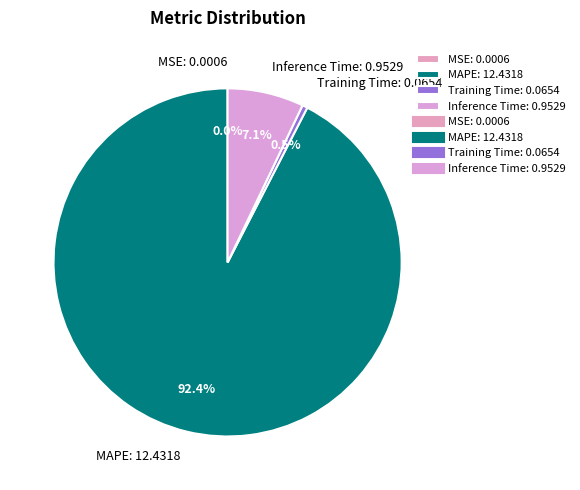

Is there any slice that represents more than half of the pie?

Yes